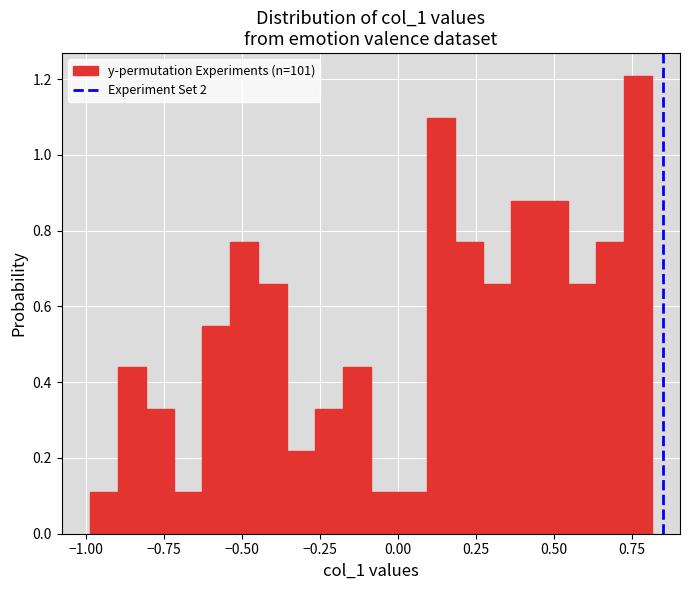

Read against the x-axis, roughly where is the centre of the tallest bar?

0.75